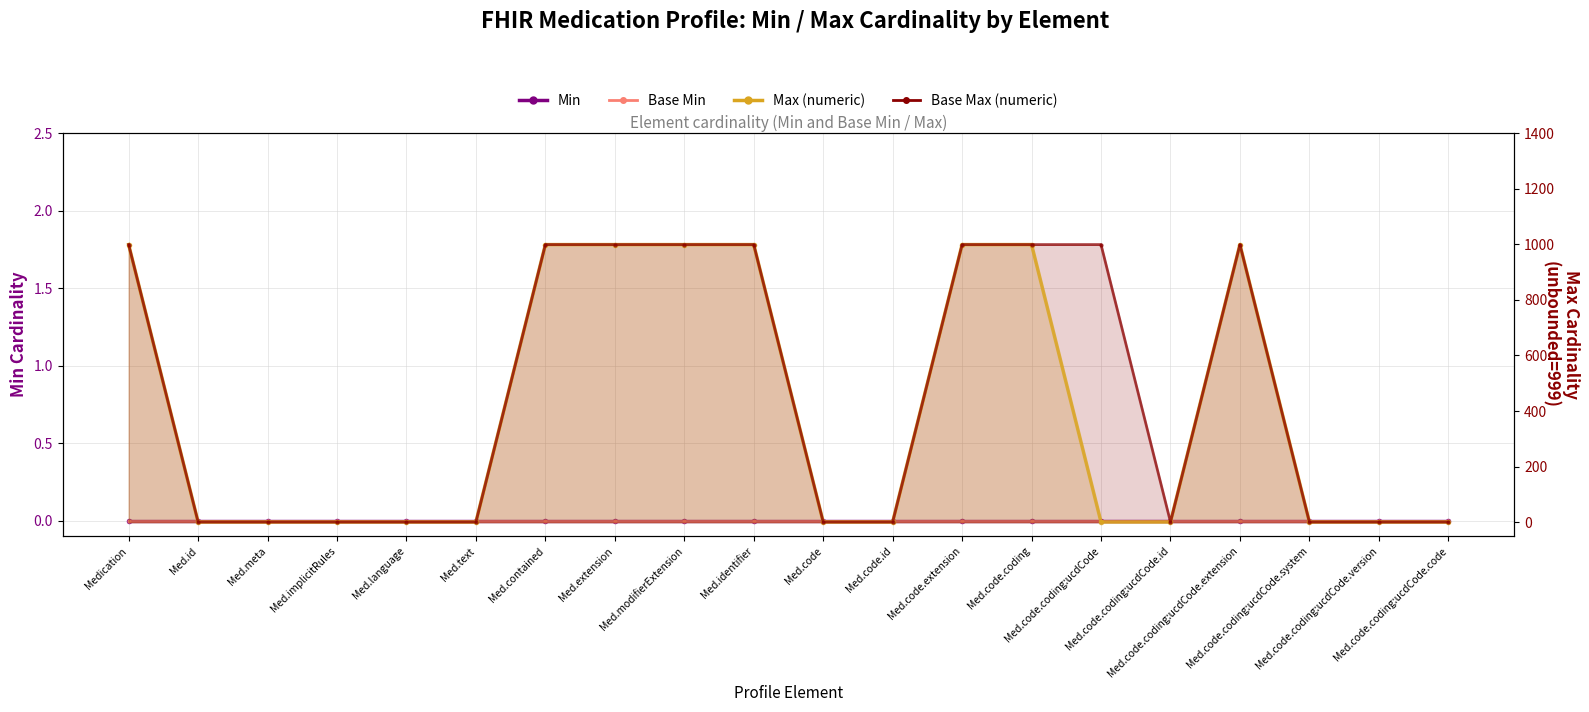

Which category has the lowest value in the Max (numeric) series?

Med.id